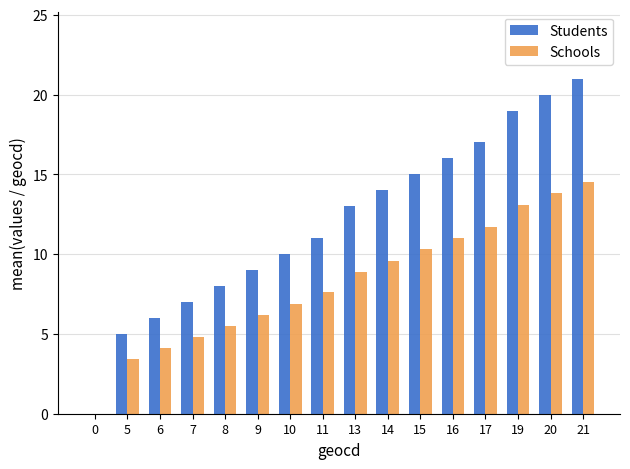

Which series changed the most between 6 and 17?

Students